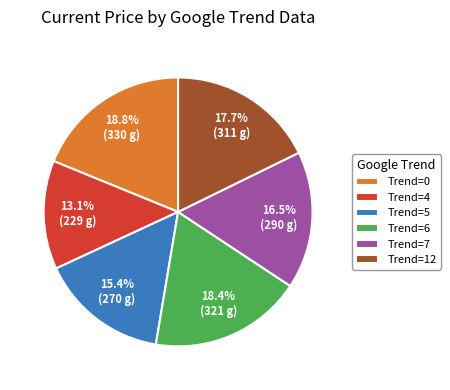

Which slice is the smallest?

Trend=4